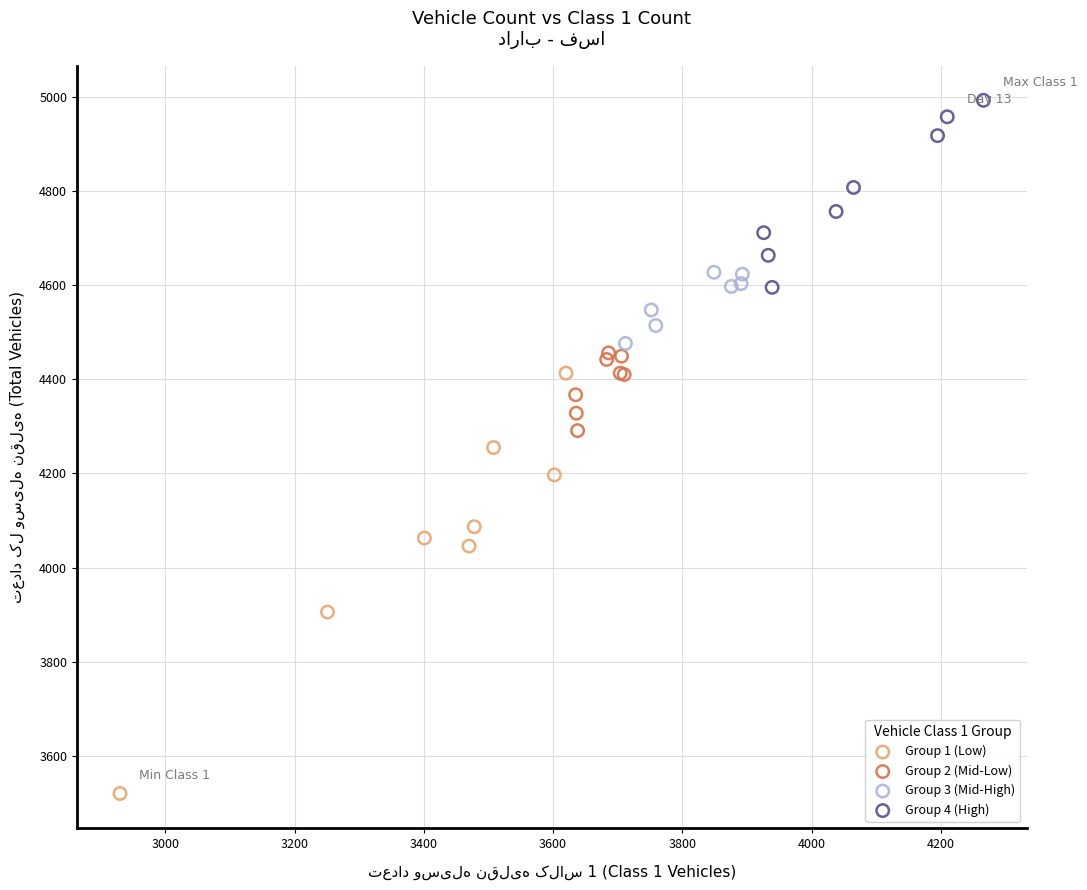

Which series contains the lowest Y value?

Group 1 (Low)